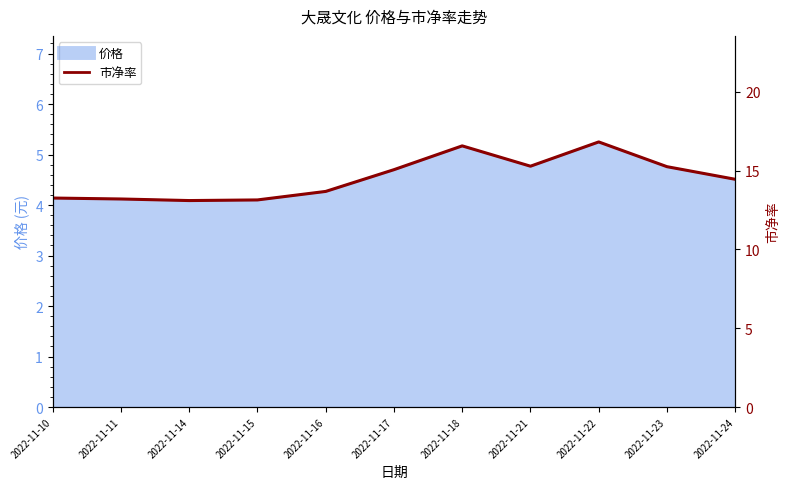

Rank the categories by value from highest to lowest.

2022-11-22, 2022-11-18, 2022-11-21, 2022-11-23, 2022-11-17, 2022-11-24, 2022-11-16, 2022-11-10, 2022-11-11, 2022-11-15, 2022-11-14